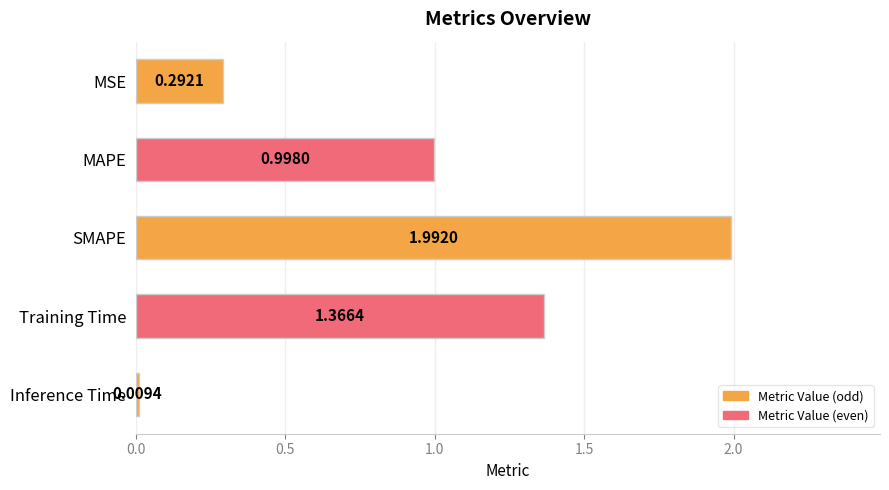

List the labels in order of value, smallest first.

Inference Time, MSE, MAPE, Training Time, SMAPE